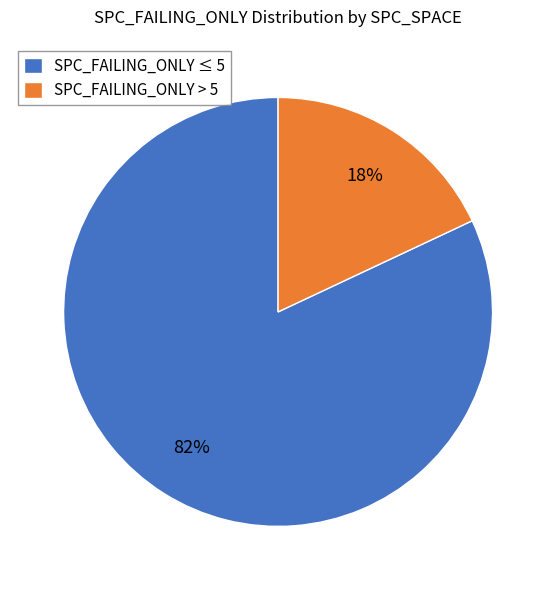

Count the number of slices in the pie.

2